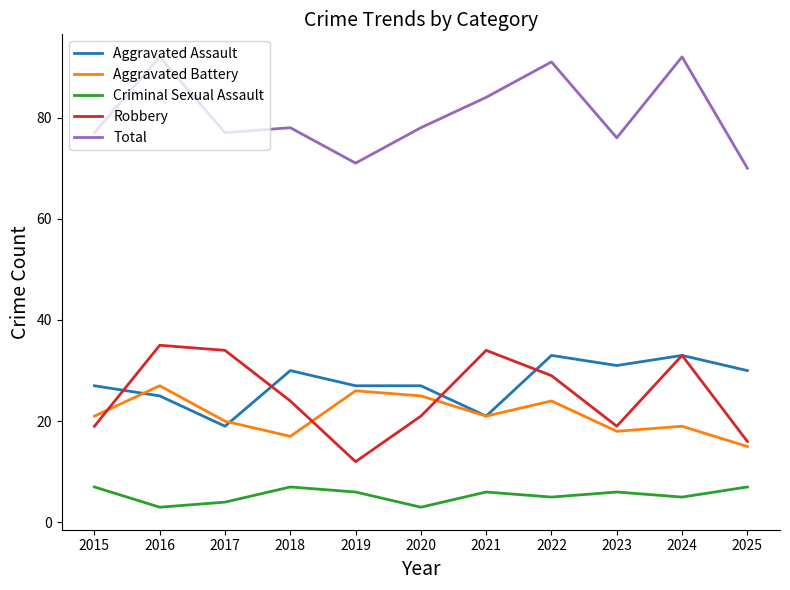

How many distinct data groups are displayed?

5